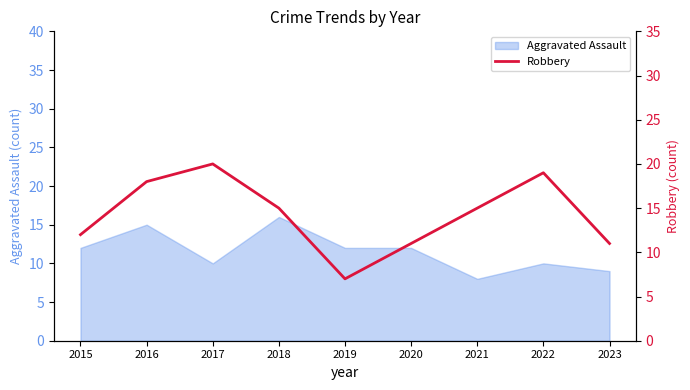

The Aggravated Assault series shows 16 at 2018. True or false?

True